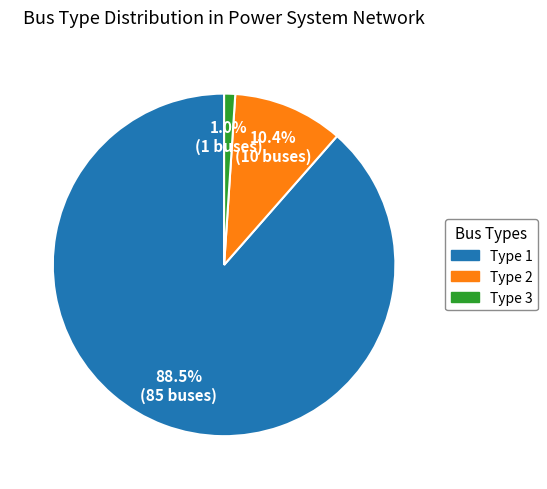

How many slices are in this pie chart?

3